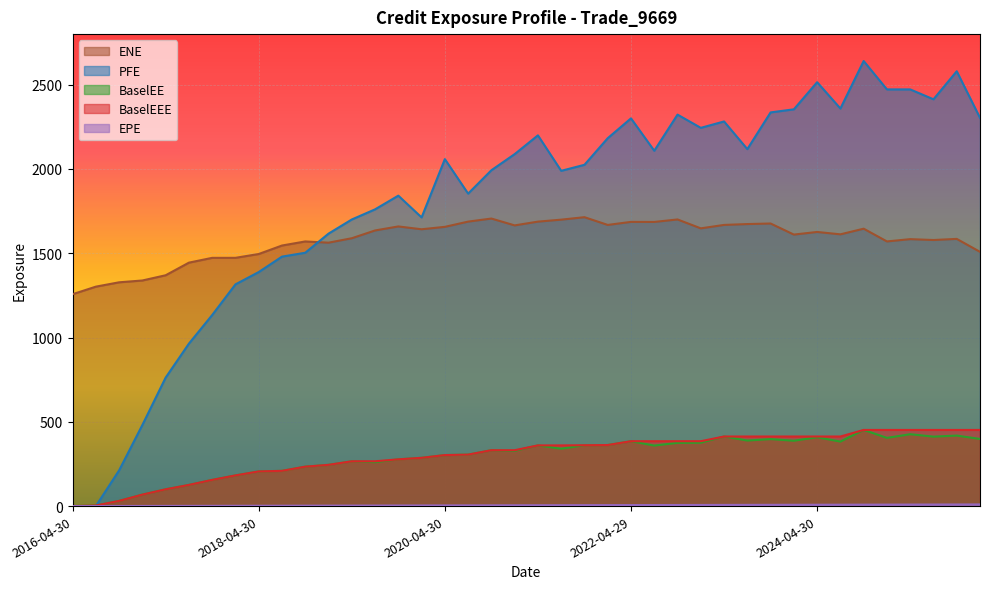

Where do PFE and BaselEE first cross each other?

2016-07-29 and 2016-10-31